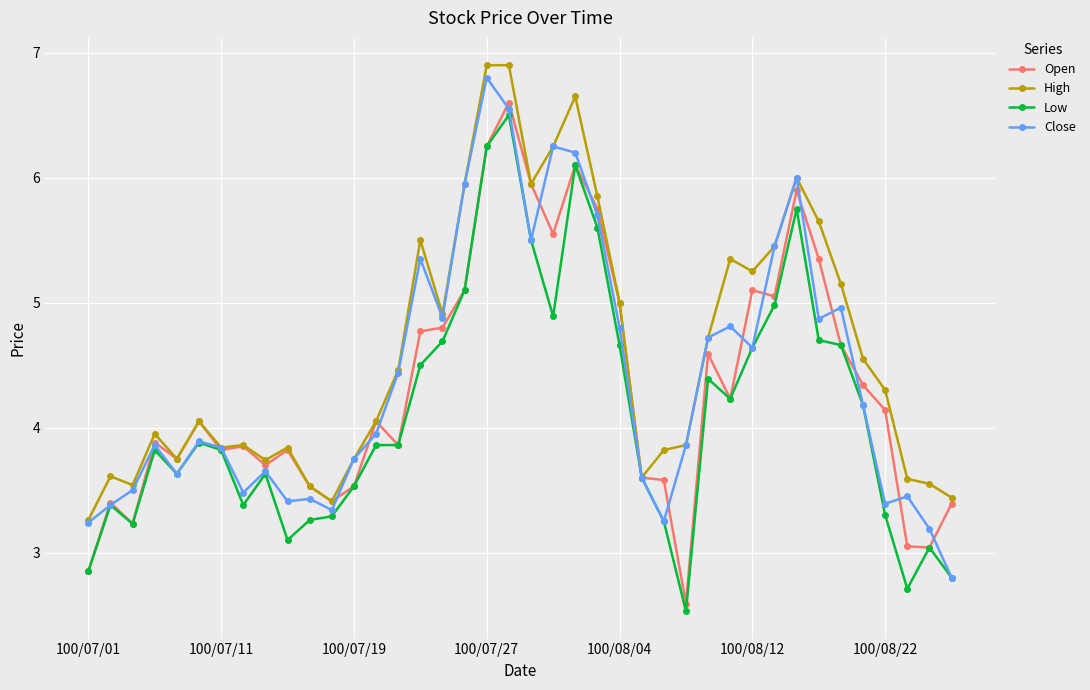

Which series has the largest total across all categories?

High